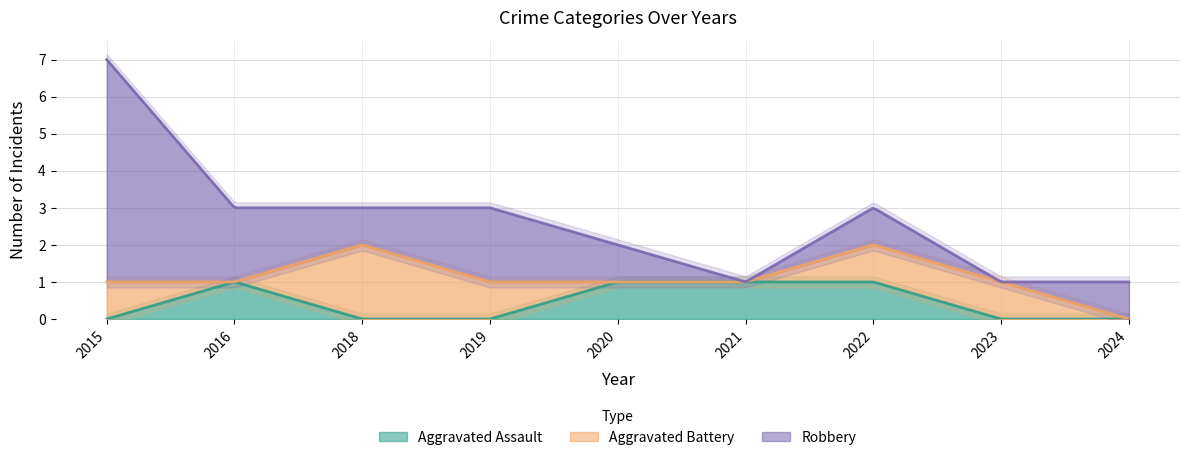

The value of Robbery at 2018 is 0. True or false?

False